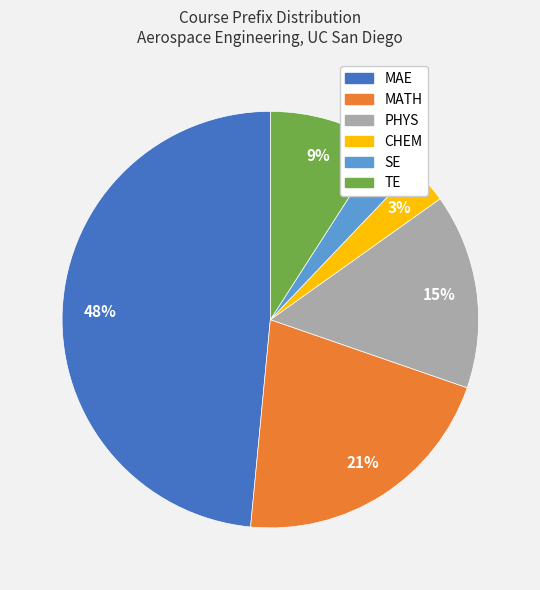

What is the largest slice in the pie chart?

MAE